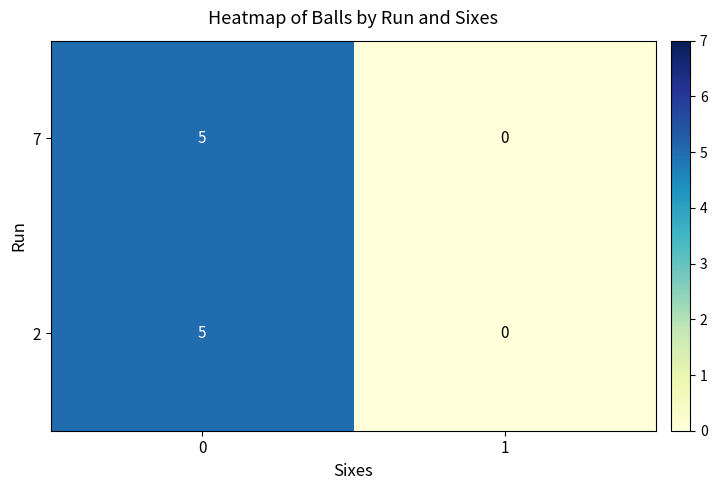

Is the value of 7 at 1 greater than the value of 2 at 0?

No